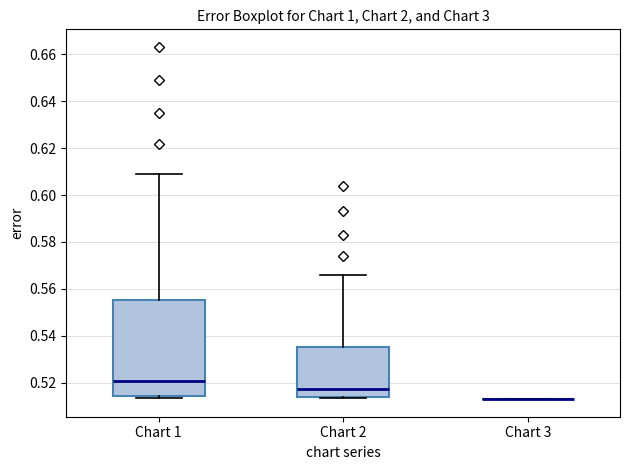

Reading left to right, read every box against the y-axis: the position of its median line, the range the box covers, and the ends of its whiskers. The values are not printed on the chart, so give them approximately, as read against the axis.

Chart 1: median 0.520, box 0.514 to 0.556, whiskers 0.514 (just below the box's lower edge) to 0.610
Chart 2: median 0.518, box 0.514 to 0.536, whiskers 0.514 to 0.566
Chart 3: box collapsed to a line at 0.514, whiskers 0.512 to 0.514